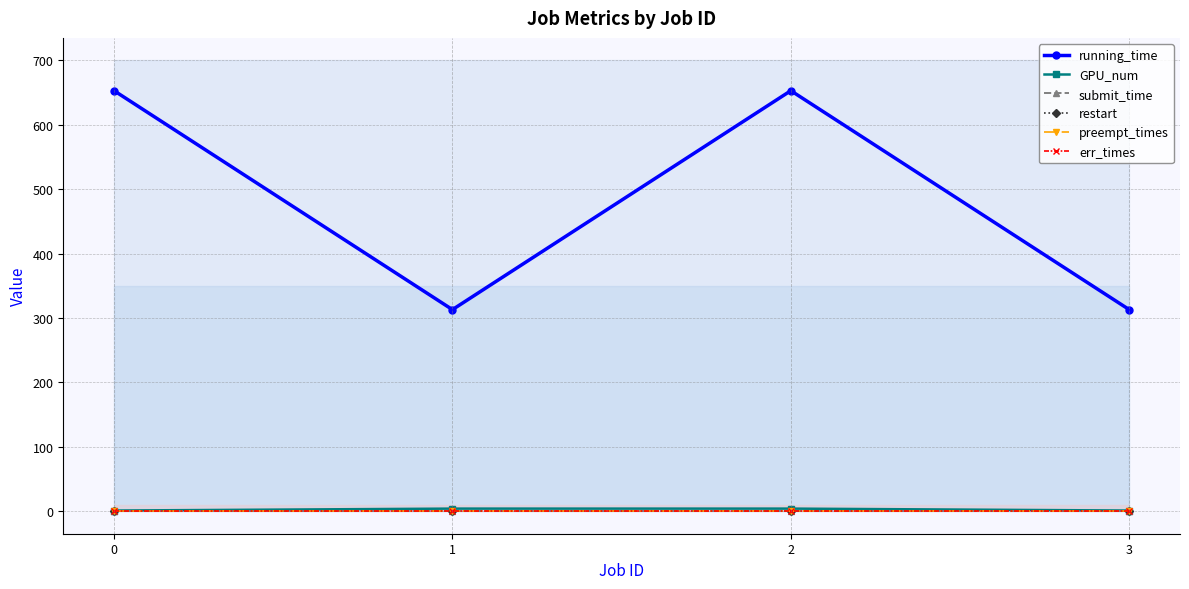

At which category is the sum across all series the highest?

2